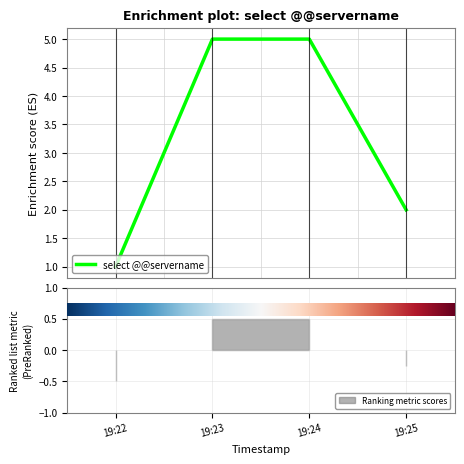

True or false: select @@servername has more than 2 points higher than both neighbors.

False